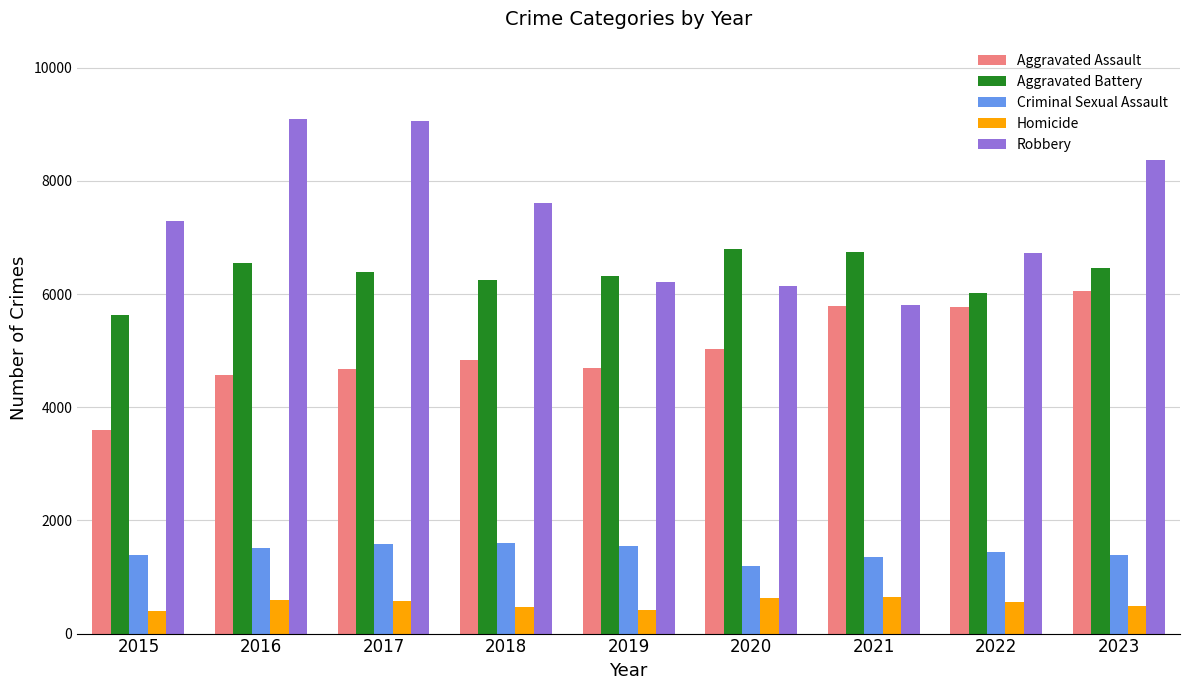

Read the Criminal Sexual Assault value at 2018.

1607